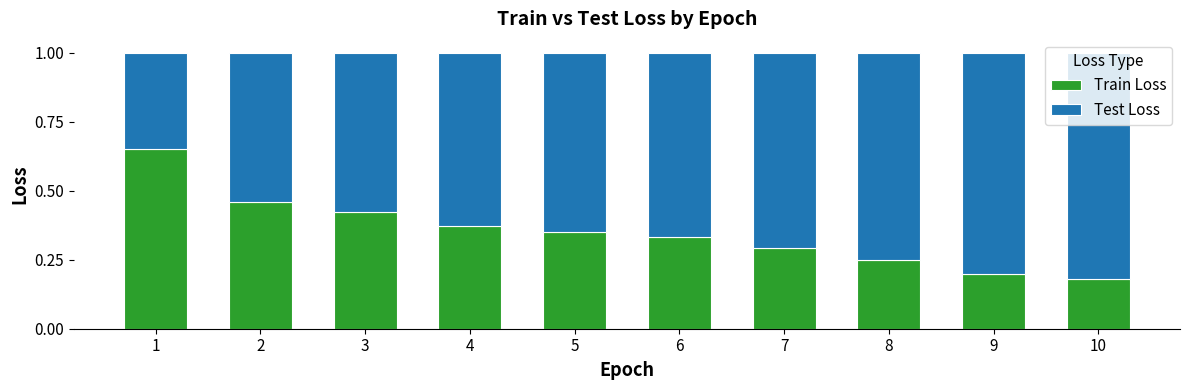

What is the total value across all series at 4?

1.0